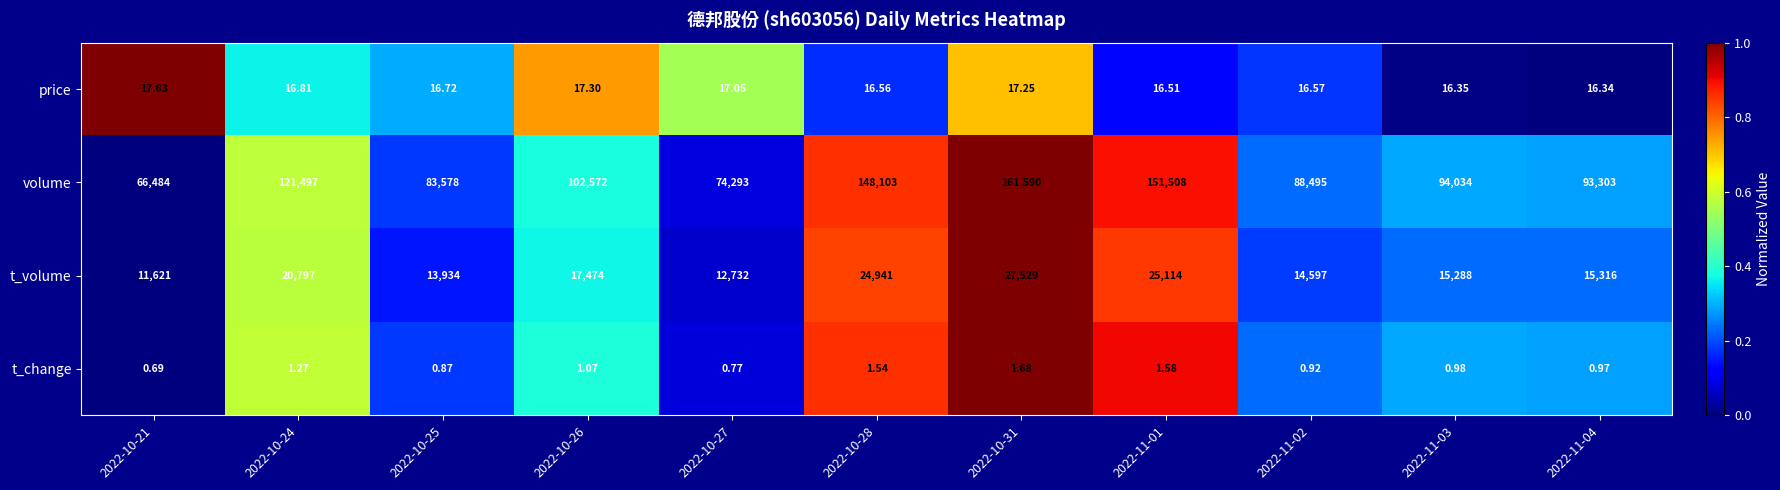

List the series in order of their peak value, highest first.

volume, t_volume, price, t_change